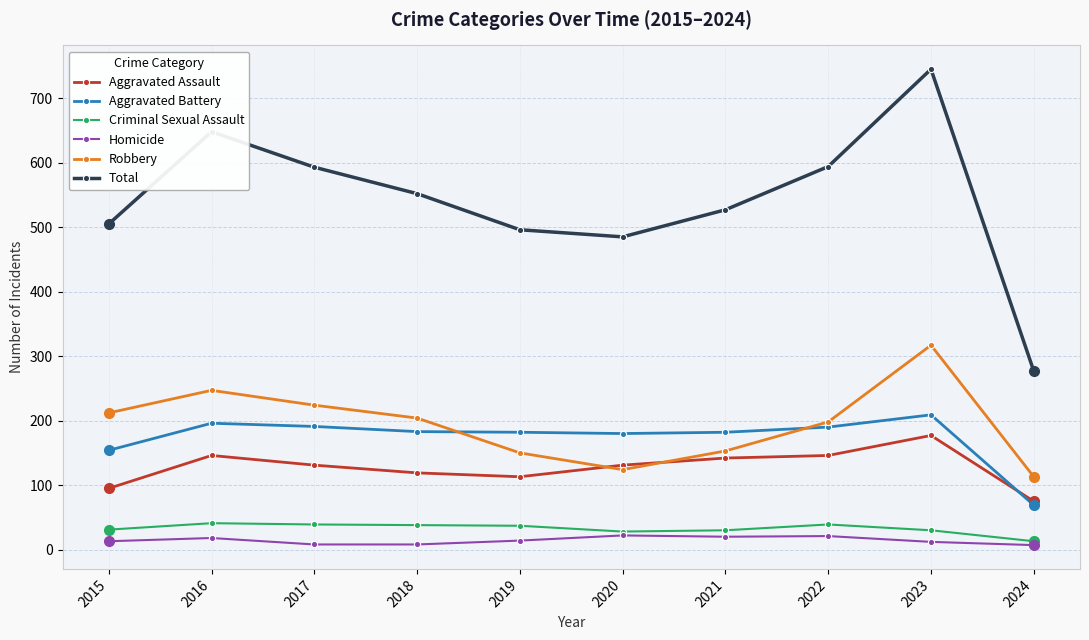

What is the total value across all series at 2024?

554